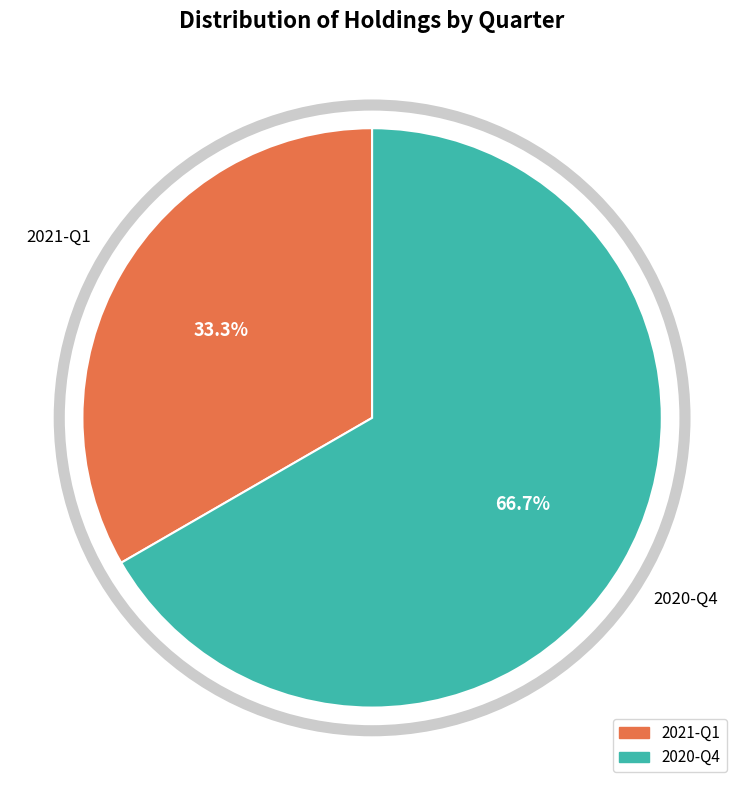

True or false: 2021-Q1 accounts for 38% of the total.

False